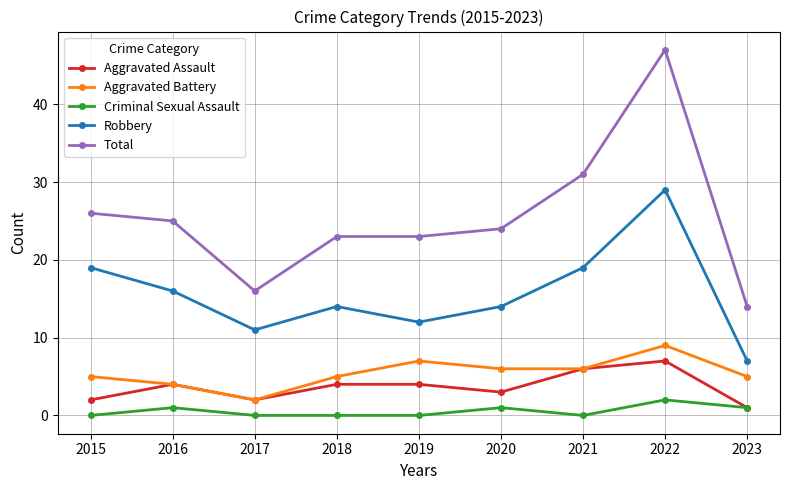

Which category has the lowest value in the Aggravated Battery series?

2017